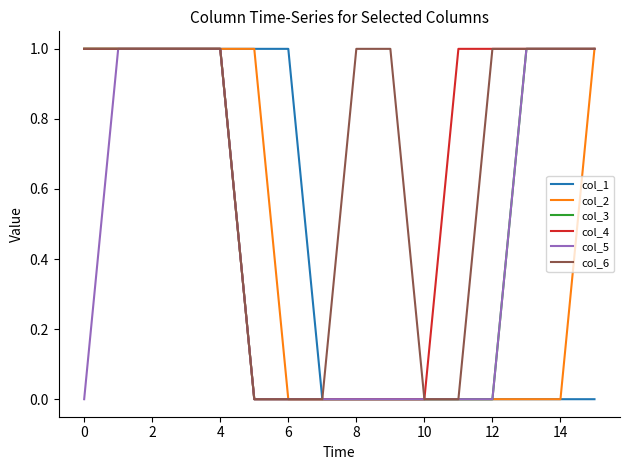

What are all the series names shown in the legend?

col_1, col_2, col_3, col_4, col_5, col_6